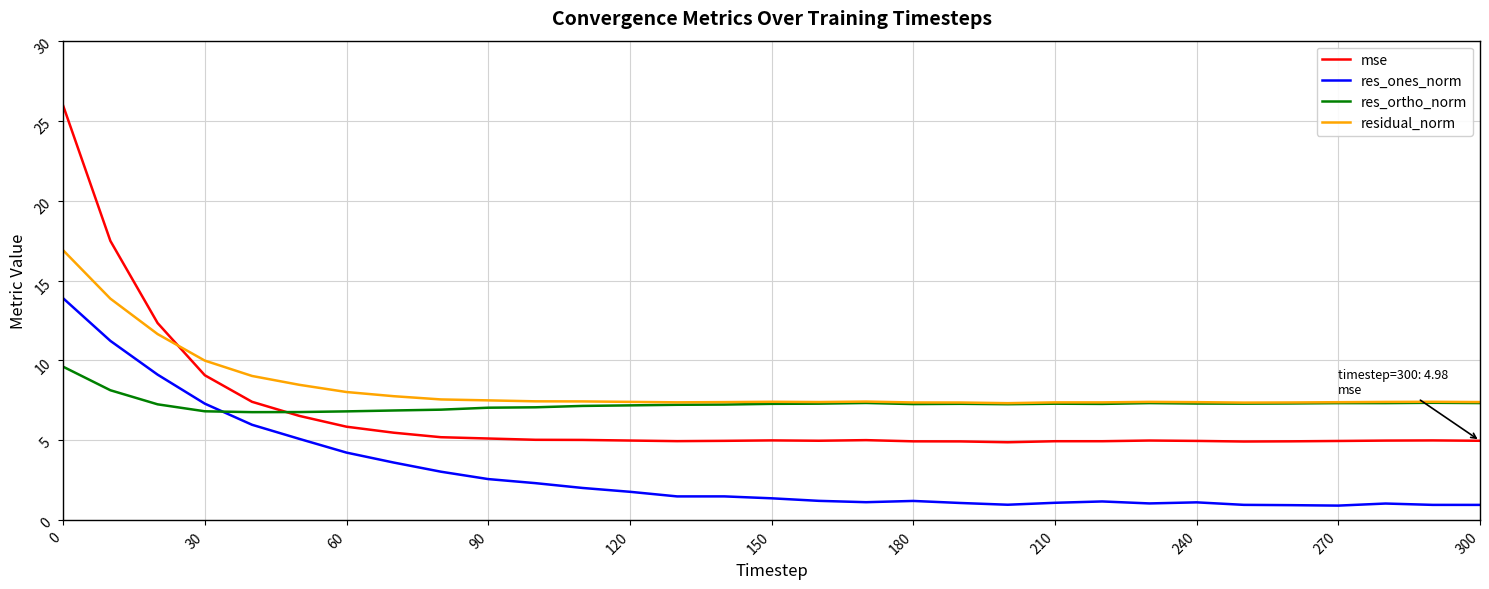

How many lines are shown in the chart?

4